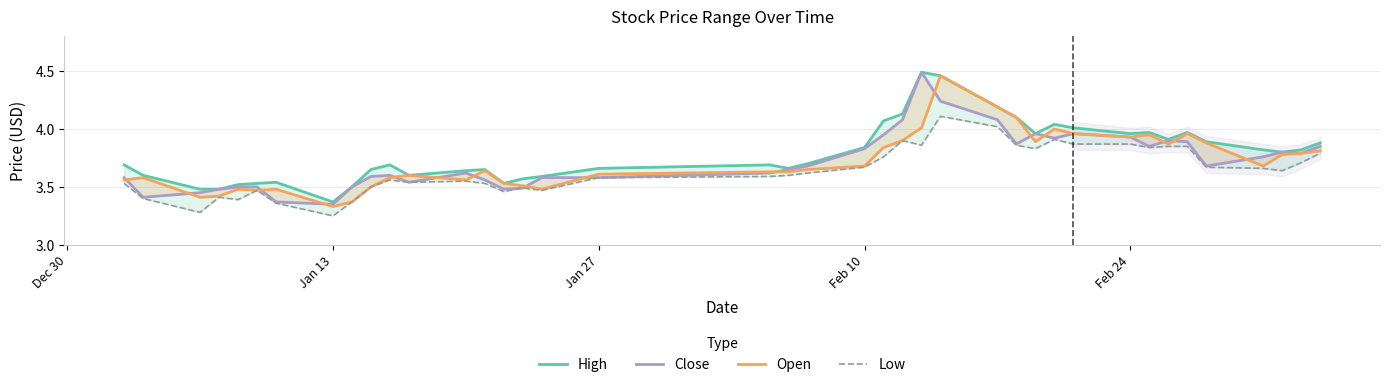

The value of High at 5 is 5.9. True or false?

False